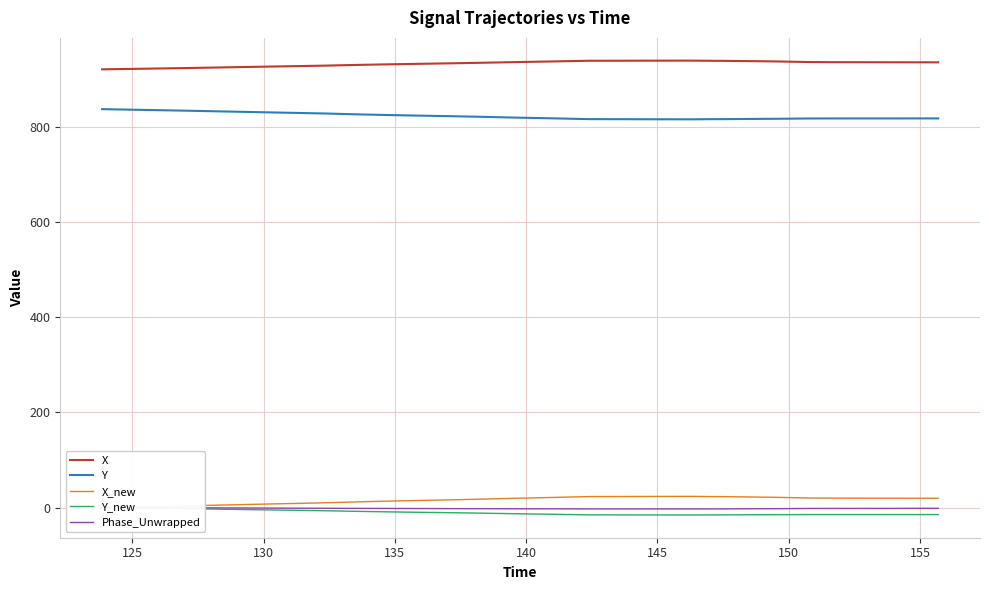

What is the lowest value of the X series?

921.3